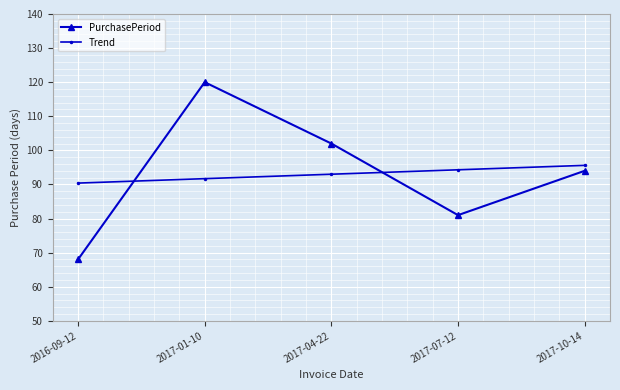

Does the chart have visible grid lines?

Yes